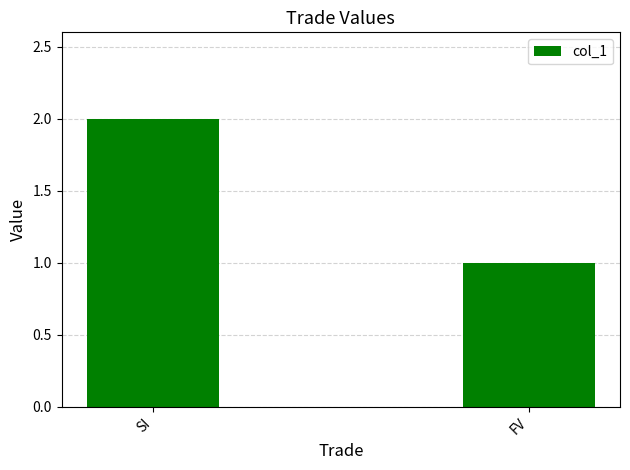

What is the value of the 2nd bar from the left?

1